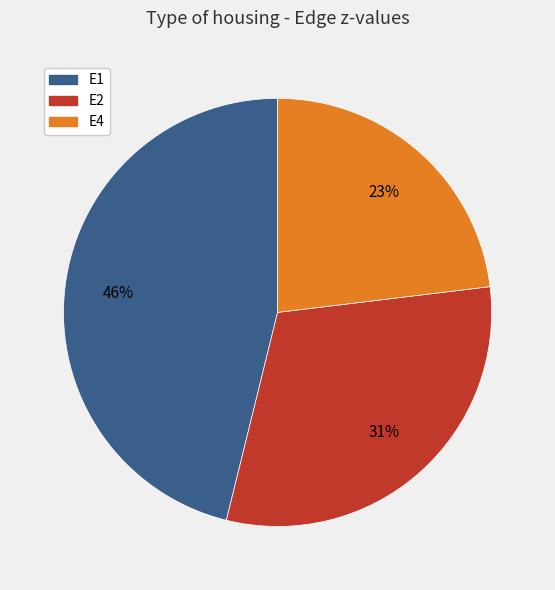

To the nearest percent, what is the difference between the largest and smallest slice percentages?

23%